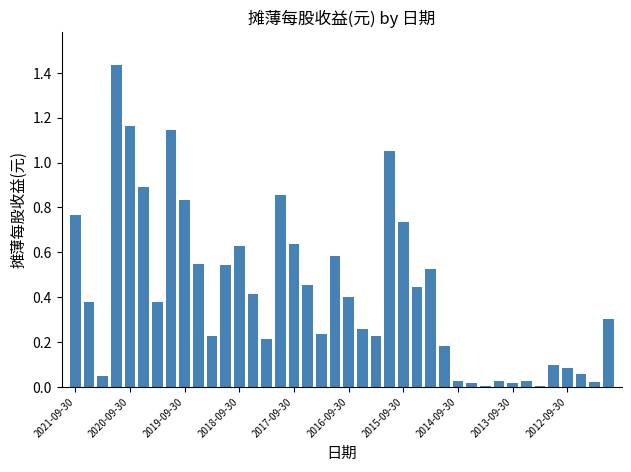

What is the sum of all values?

16.9